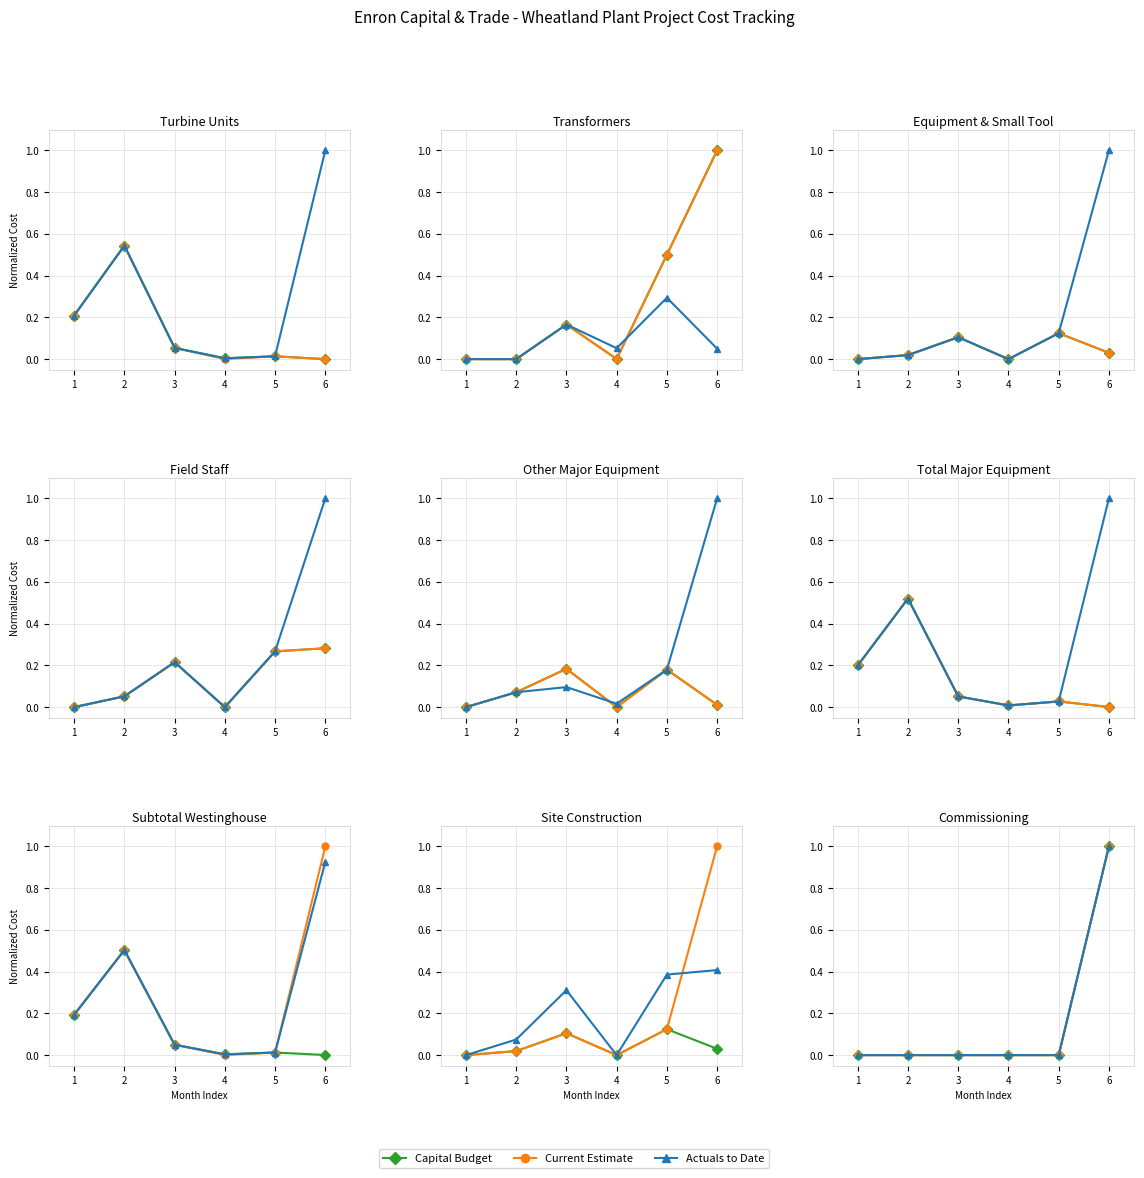

Count the Current Estimate values in the range 0 to 1.

6